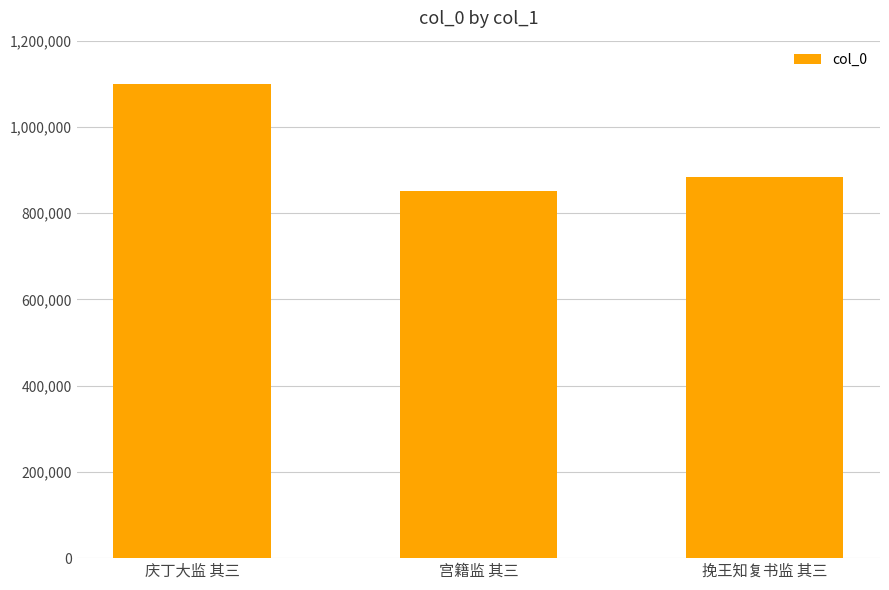

Count the number of categories in the chart.

3